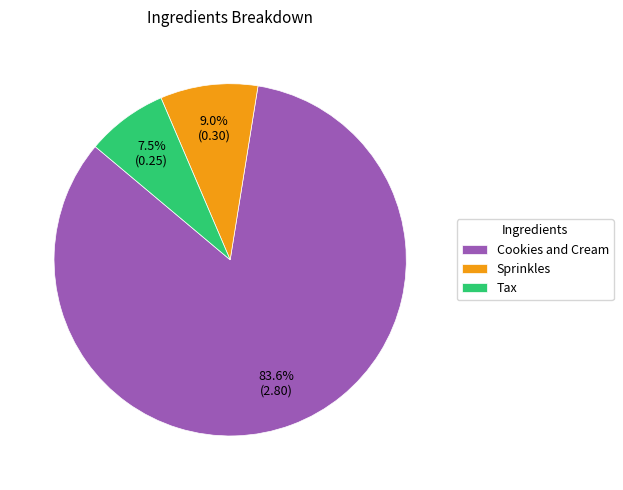

How many segments does this pie chart have?

3